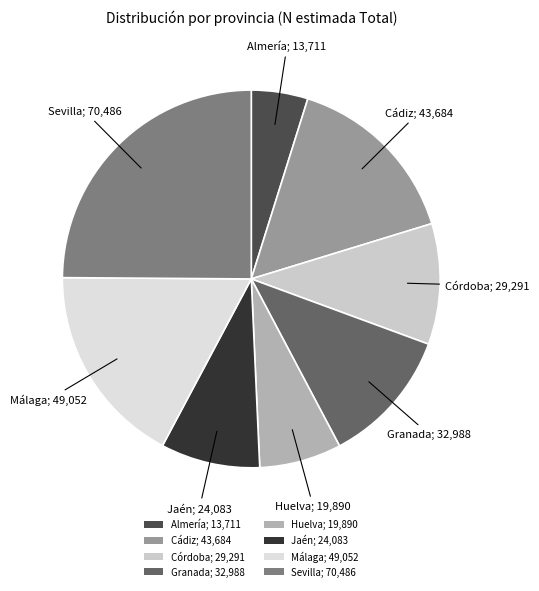

Approximately how many times larger is the value at Jaén; 24,083 compared to Córdoba; 29,291?

0.8